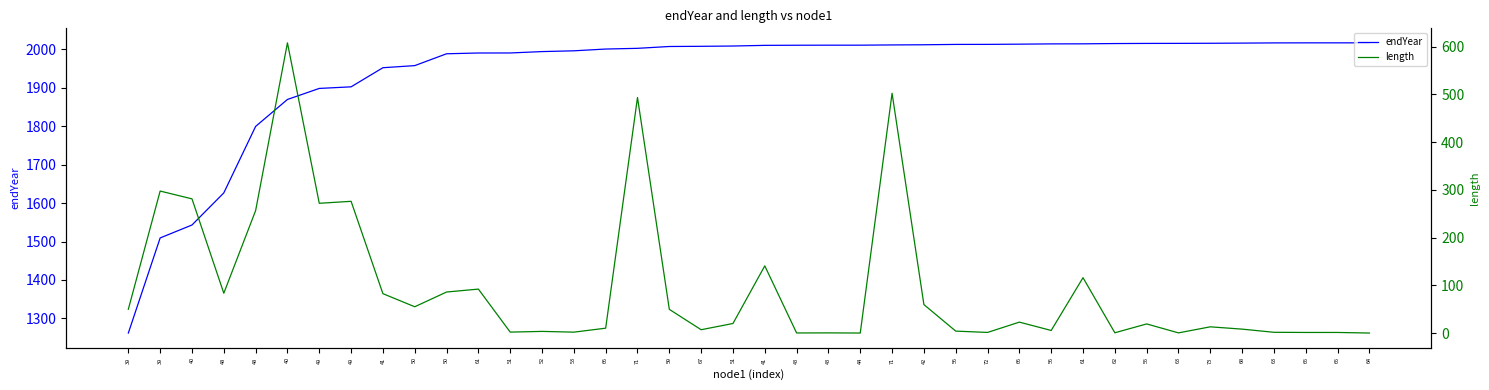

Reading left to right, list all the values displayed in this chart.

endYear: 39=1262.0	39=1509.4	40=1543.1	48=1626.6	48=1799.6	40=1869.7	49=1898.4	49=1902.5	41=1952.3	50=1957.7	50=1988.6	61=1990.6	51=1990.7	52=1994.3	53=1996.3	66=2000.9	71=2002.7	59=2007.5	67=2008.0	51=2008.7	41=2010.5	43=2010.8	43=2010.9	44=2010.9	71=2011.6	42=2012.0	56=2012.9	72=2013.0	66=2013.6	56=2014.3	61=2014.4	62=2015.1	55=2015.5	63=2015.6	73=2015.9	68=2016.3	63=2016.8	65=2017.0	65=2017.0	64=2017.0
length: 39=50.0	39=297.4	40=281.1	48=83.5	48=256.5	40=607.7	49=271.8	49=275.9	41=82.6	50=55.2	50=86.0	61=92.2	51=2.1	52=3.6	53=2.0	66=10.3	71=493.3	59=49.8	67=7.1	51=20.2	41=140.8	43=0.3	43=0.5	44=0.2	71=502.2	42=59.7	56=4.2	72=1.4	66=23.0	56=5.6	61=116.0	62=0.7	55=19.2	63=0.5	73=13.2	68=8.3	63=1.7	65=1.4	65=1.4	64=0.2